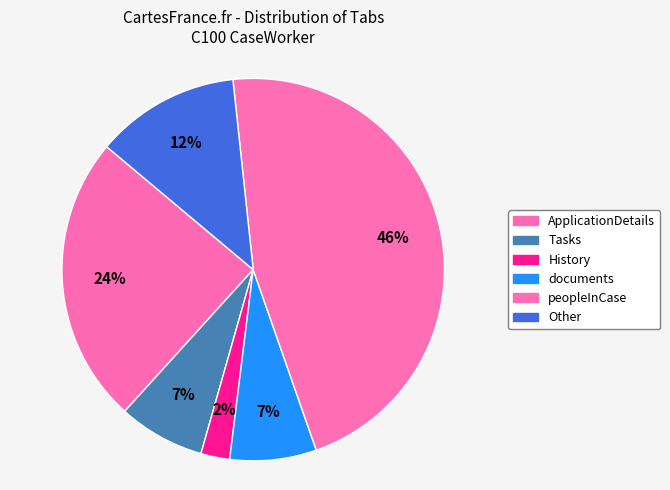

How many slices are in this pie chart?

6